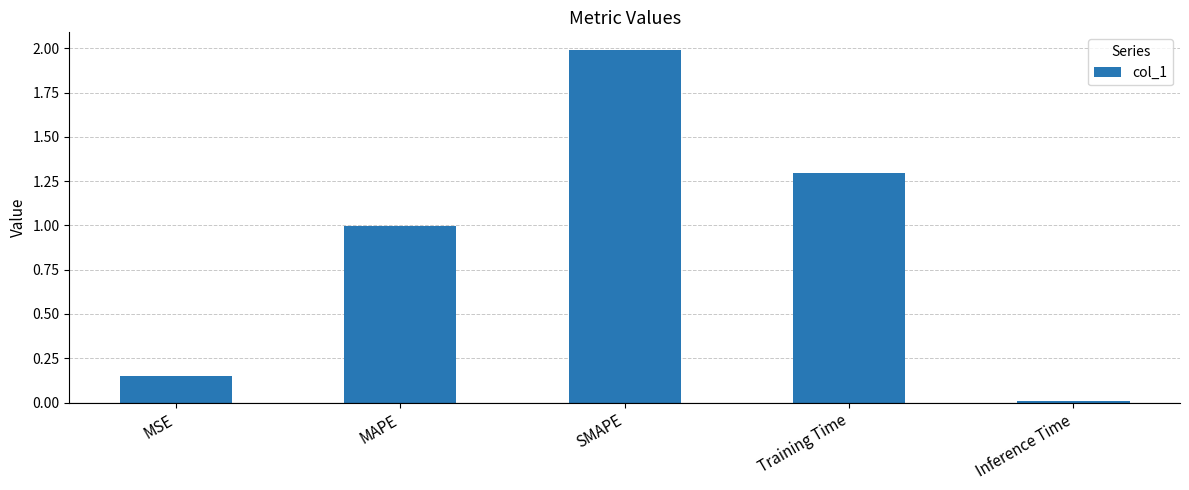

What is the difference between the values at Inference Time and SMAPE?

2.0